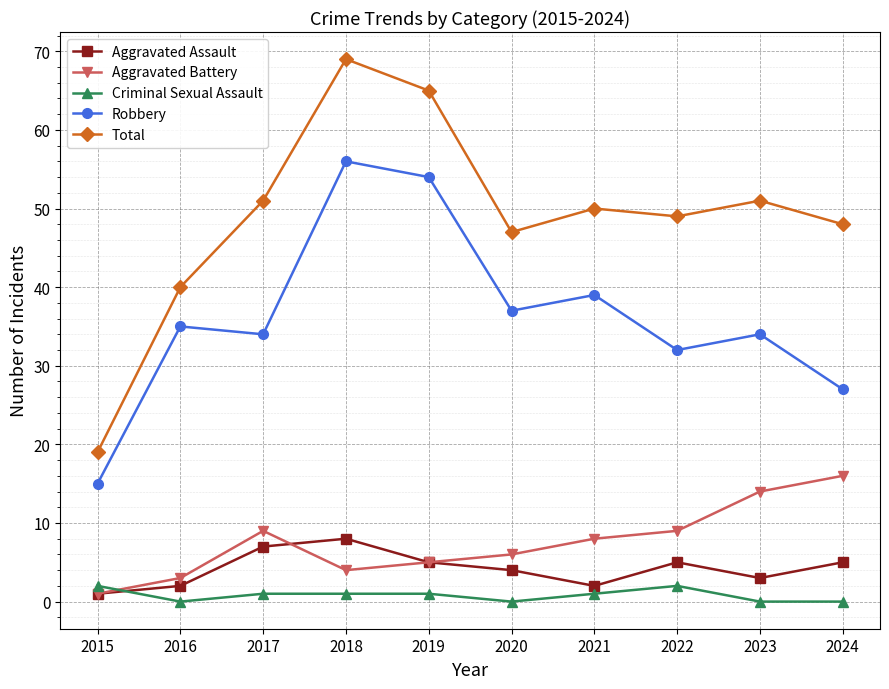

Reading right to left, transcribe all the data shown in this chart.

Aggravated Assault: 5	3	5	2	4	5	8	7	2	1
Aggravated Battery: 16	14	9	8	6	5	4	9	3	1
Criminal Sexual Assault: 0	0	2	1	0	1	1	1	0	2
Robbery: 27	34	32	39	37	54	56	34	35	15
Total: 48	51	49	50	47	65	69	51	40	19